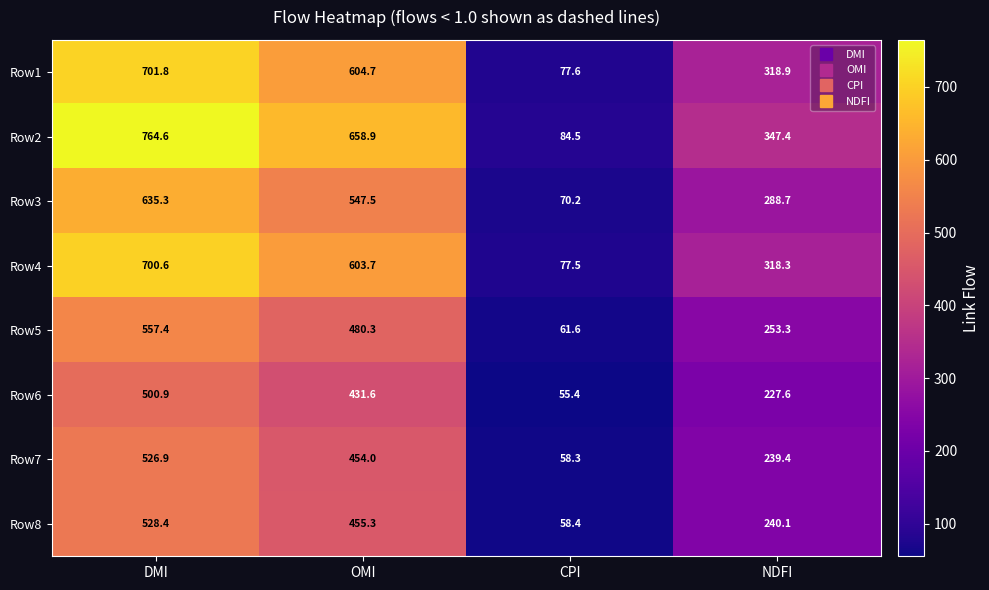

What is the approximate value of Row6 at DMI?

500.9